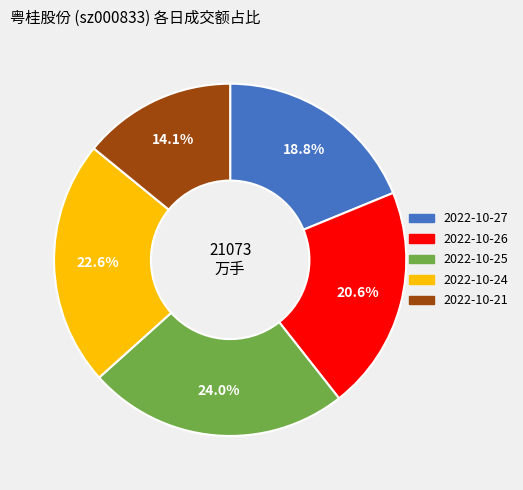

Does any single category account for the majority?

No